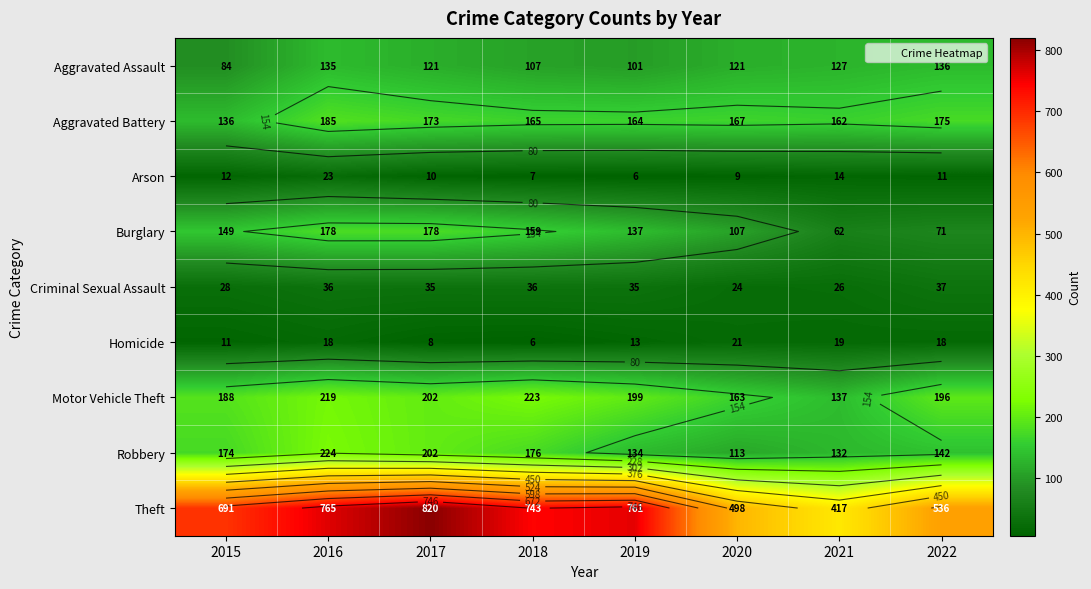

At which label does Aggravated Battery reach its peak?

2016